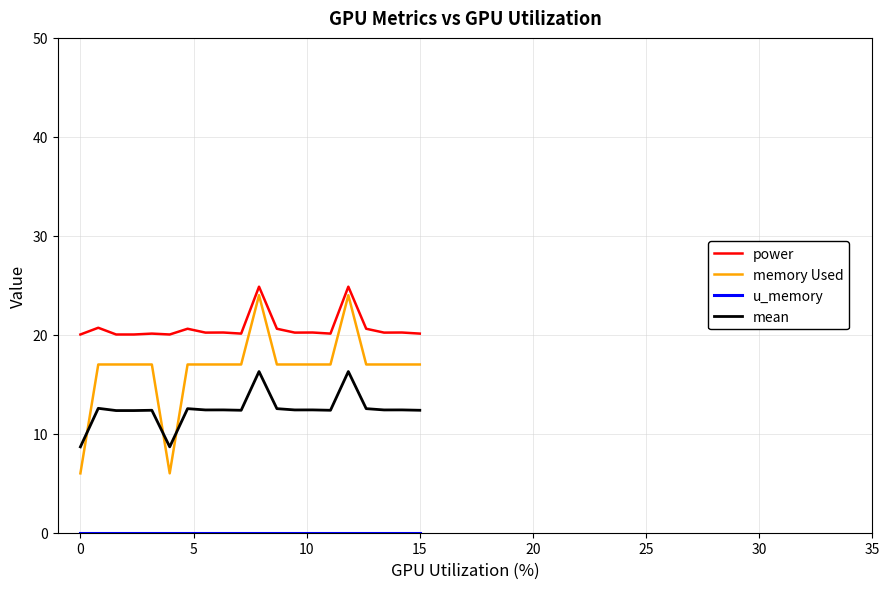

What is the difference between the maximum and minimum values in the memory Used series?

18.0